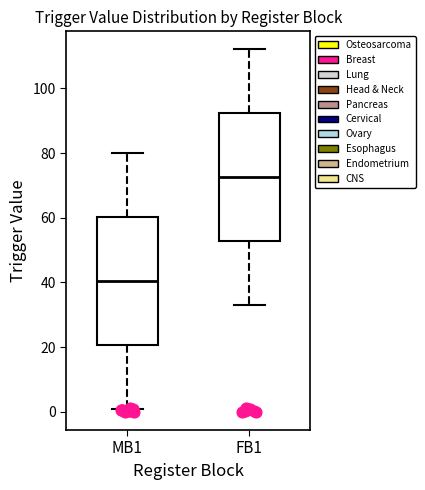

Where does the upper whisker of the box for FB1 end on the y-axis? The values are not printed on the chart, so give them approximately, as read against the axis.

112